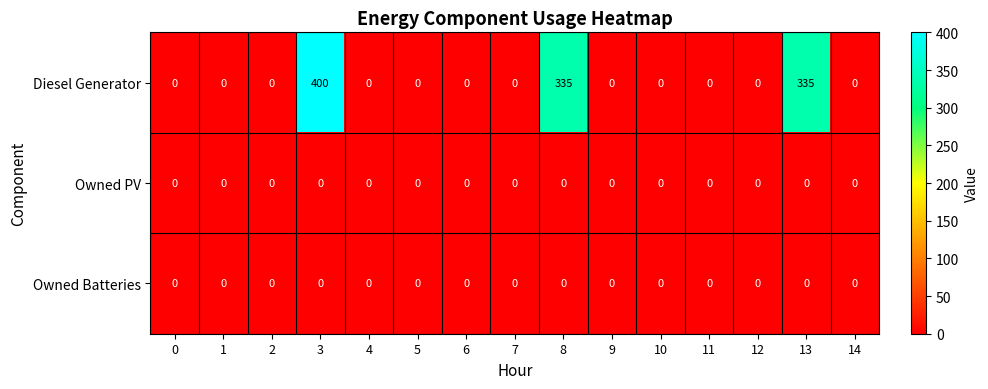

The value of Diesel Generator at 2 is 179. True or false?

False